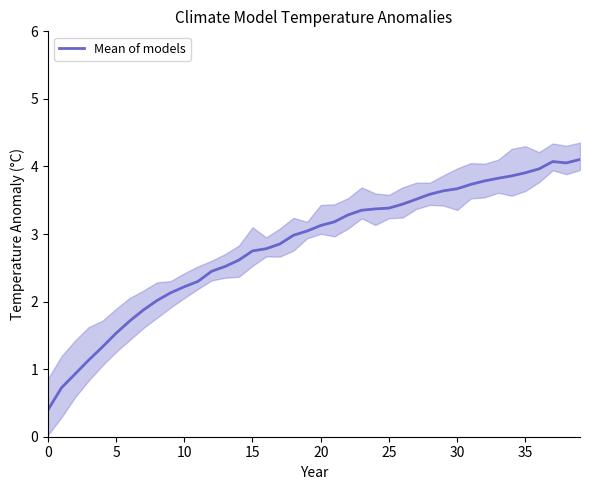

What is the maximum value for Mean of models?

4.1